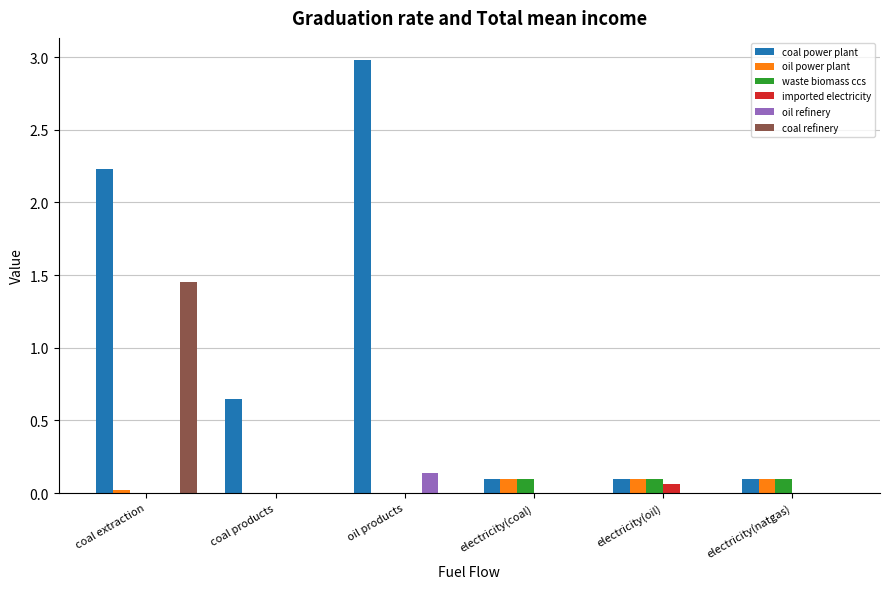

Count the oil refinery values in the range 0 to 1.

6